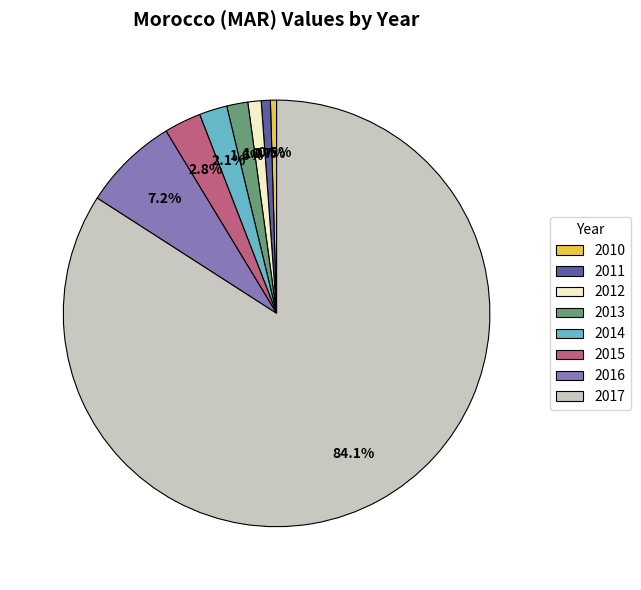

To the nearest percent, what is the difference between the largest and smallest slice percentages?

84%